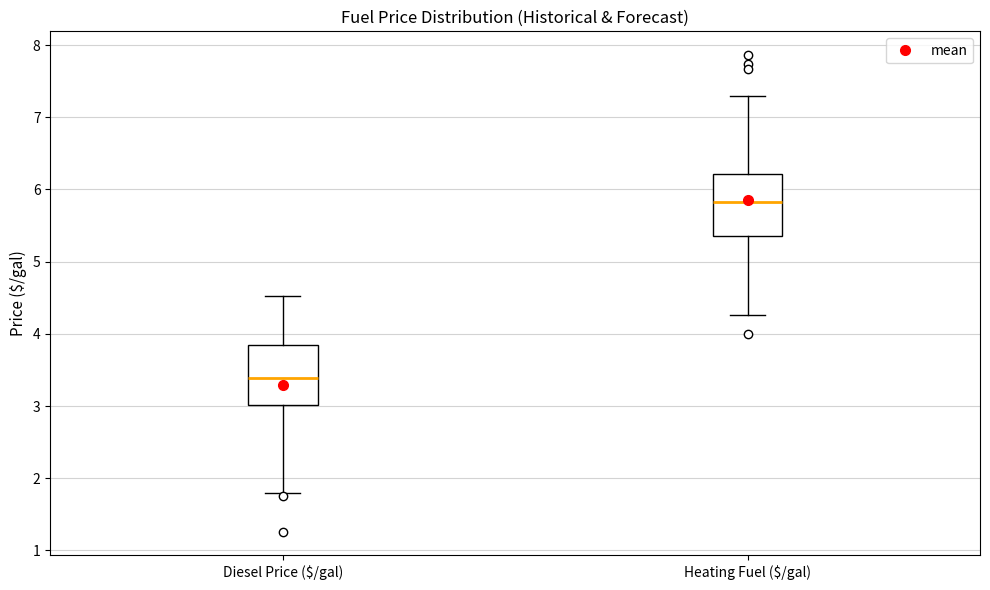

Where does the median line of the box for Diesel Price ($/gal) sit on the y-axis? The values are not printed on the chart, so give them approximately, as read against the axis.

3.4